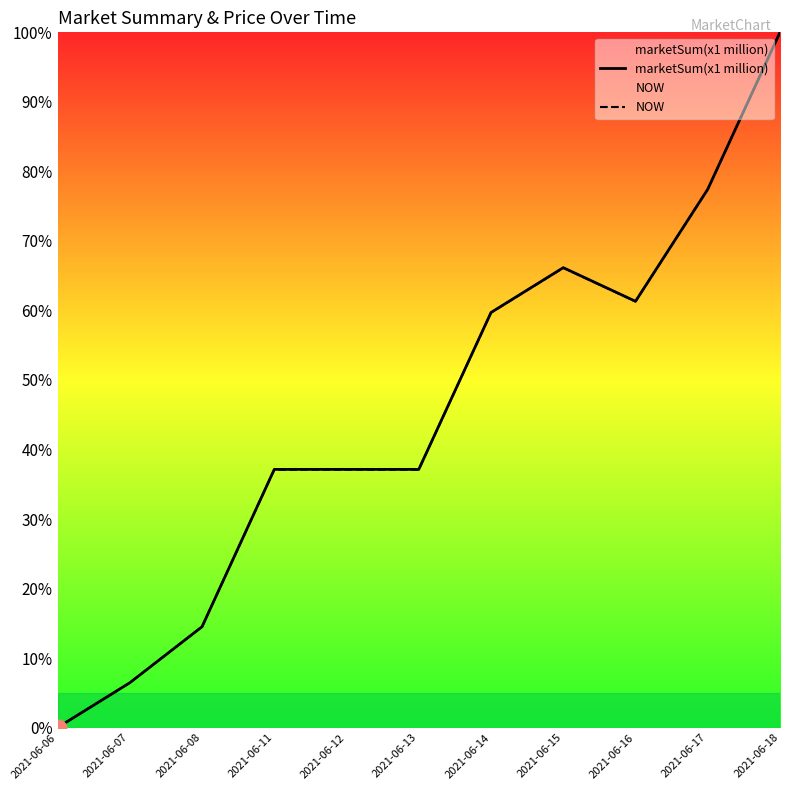

True or false: NOW has more than 0 interior local peaks.

True